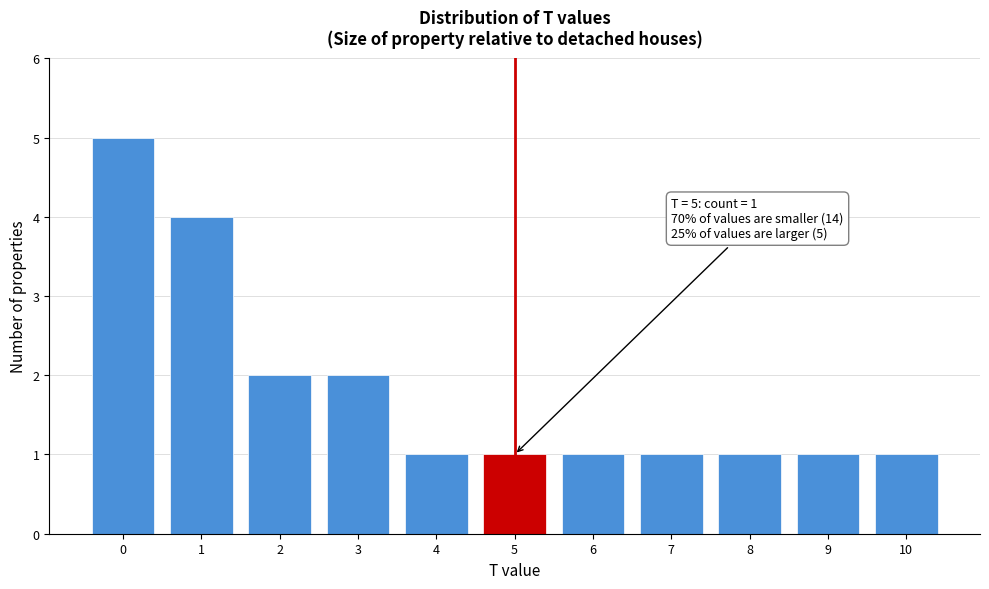

Over which range of the x-axis is the bar tallest?

-0.5 to 0.5